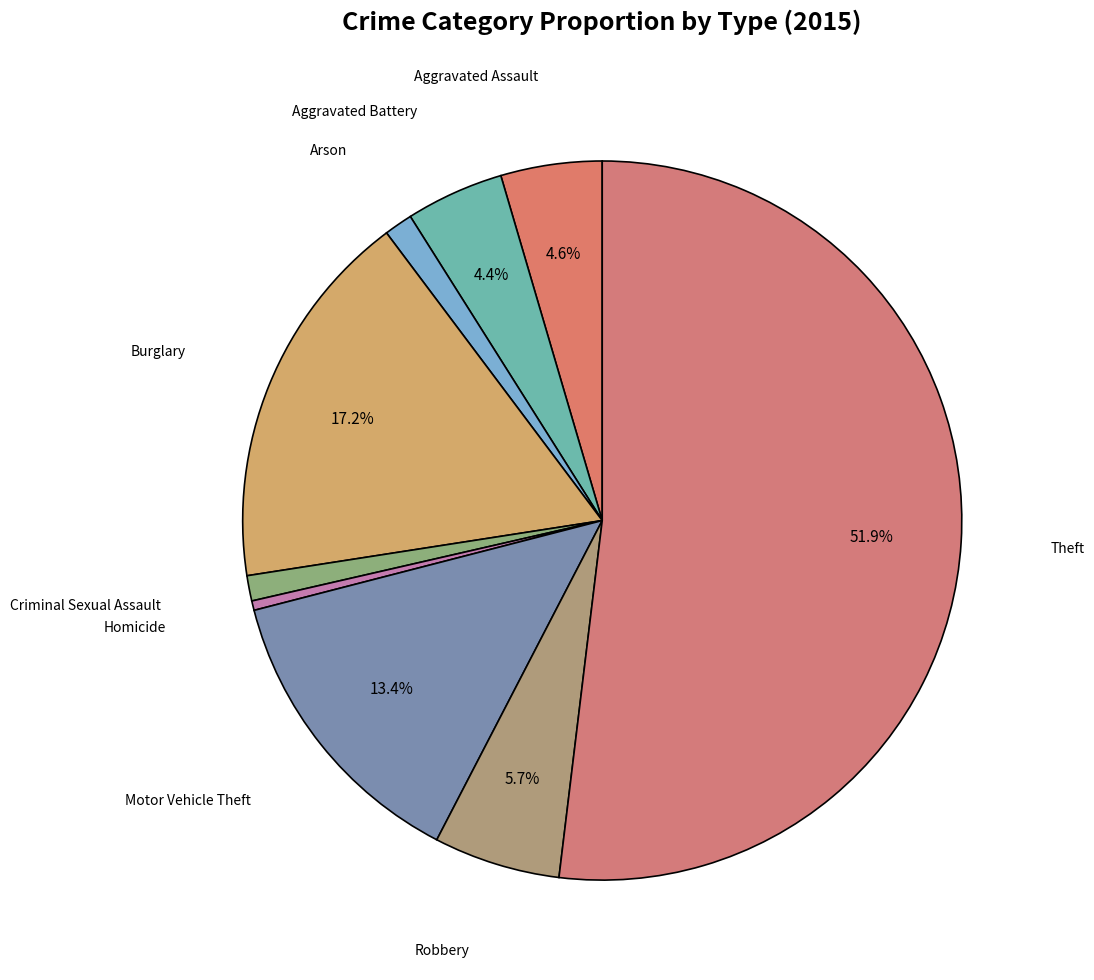

How many slices are in this pie chart?

9